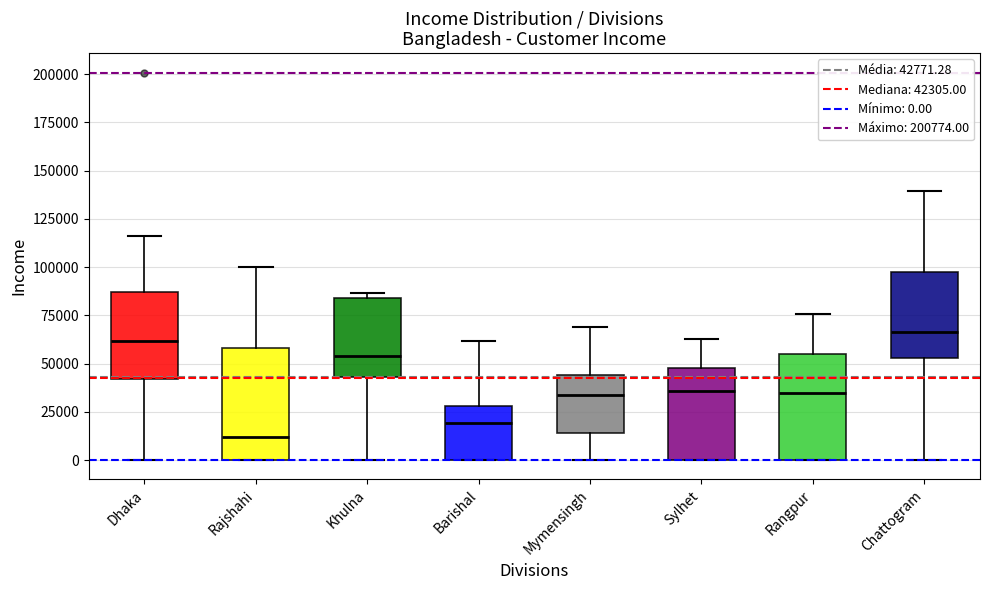

Reading left to right, read every box against the y-axis: the position of its median line, the range the box covers, and the ends of its whiskers. The values are not printed on the chart, so give them approximately, as read against the axis.

Dhaka: median 60000, box 40000 to 85000, whiskers 0 to 115000
Rajshahi: median 10000, box 0 to 60000, whiskers 0 to 100000
Khulna: median 55000, box 45000 to 85000, whiskers 0 to 85000 (just above the box's upper edge)
Barishal: median 20000, box 0 to 30000, whiskers 0 to 60000
Mymensingh: median 35000, box 15000 to 45000, whiskers 0 to 70000
Sylhet: median 35000, box 0 to 45000, whiskers 0 to 65000
Rangpur: median 35000, box 0 to 55000, whiskers 0 to 75000
Chattogram: median 65000, box 55000 to 100000, whiskers 0 to 140000